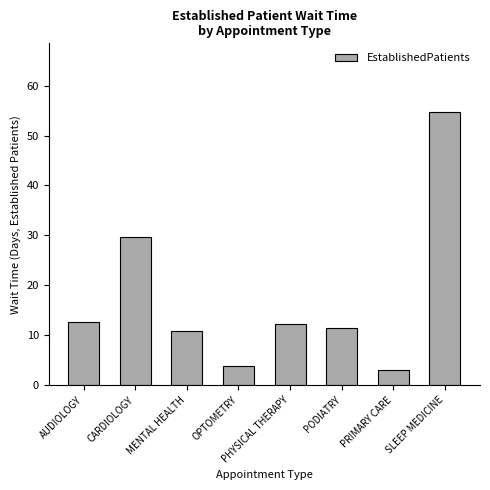

At which category does the chart reach its minimum across all series?

PRIMARY CARE